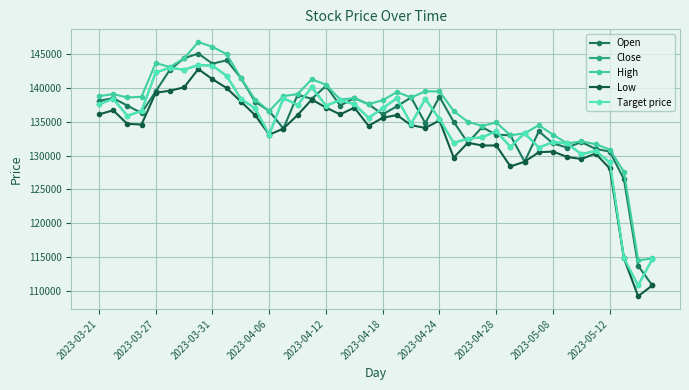

Does the chart have visible grid lines?

Yes